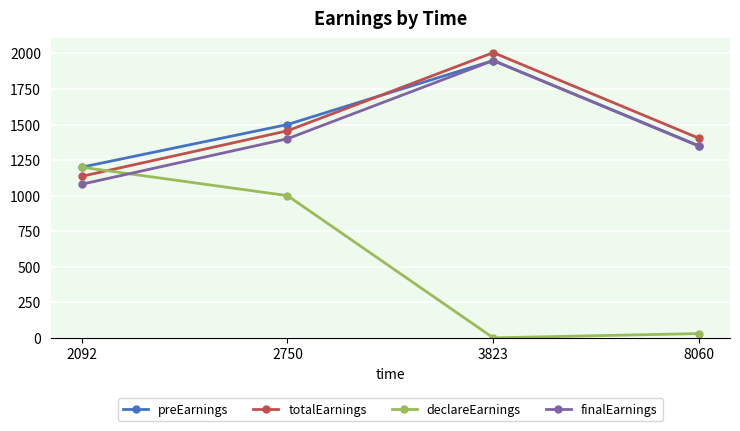

Rank the categories by preEarnings value from lowest to highest.

2092, 8060, 2750, 3823